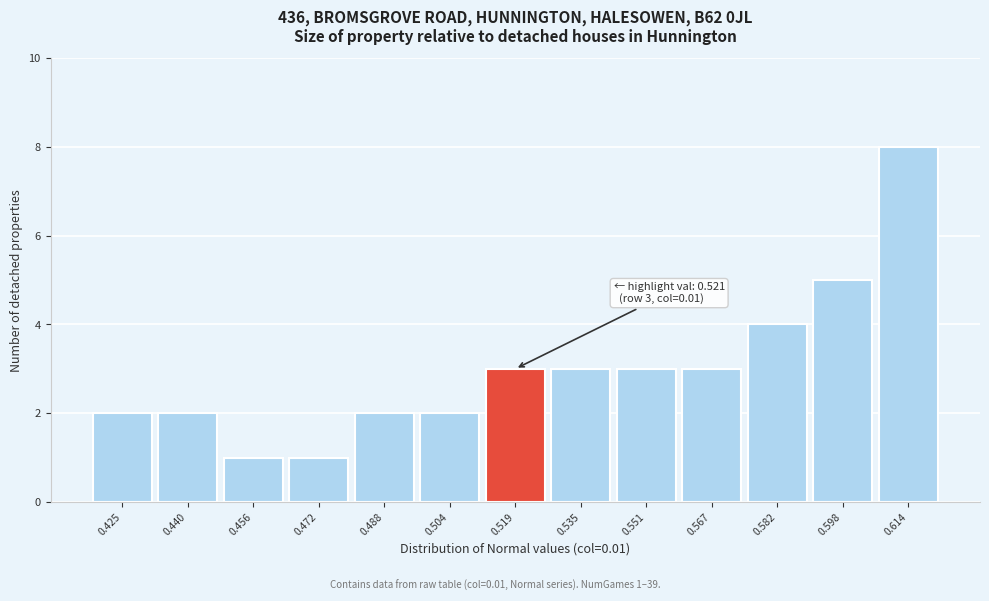

Reading right to left, transcribe all the data shown in this chart.

0.614=8	0.598=5	0.582=4	0.567=3	0.551=3	0.535=3	0.519=3	0.504=2	0.488=2	0.472=1	0.456=1	0.440=2	0.425=2